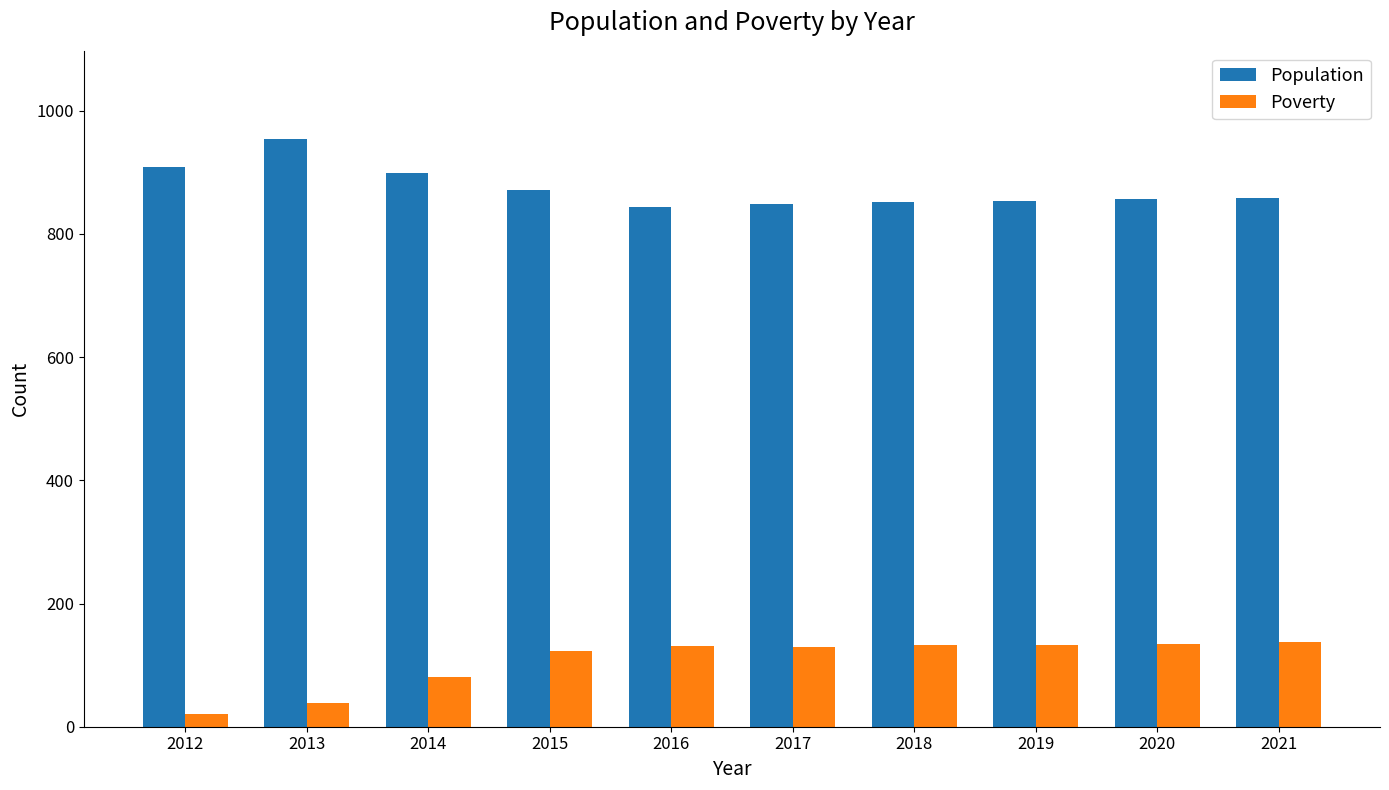

Read the Poverty value at 2015, to the nearest 5.

125